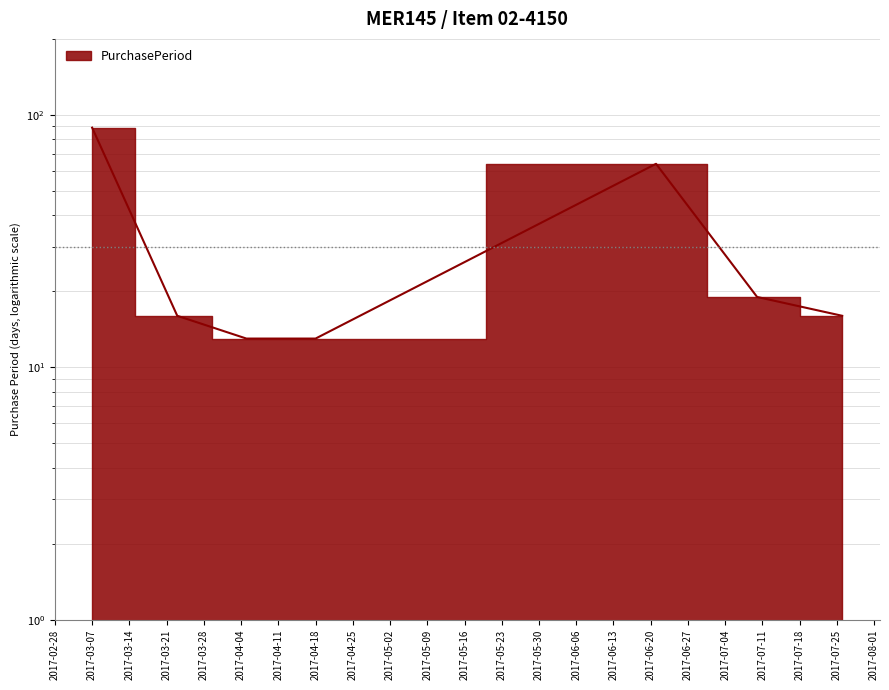

Is it true that the value at 2017-03-07 is 24?

False